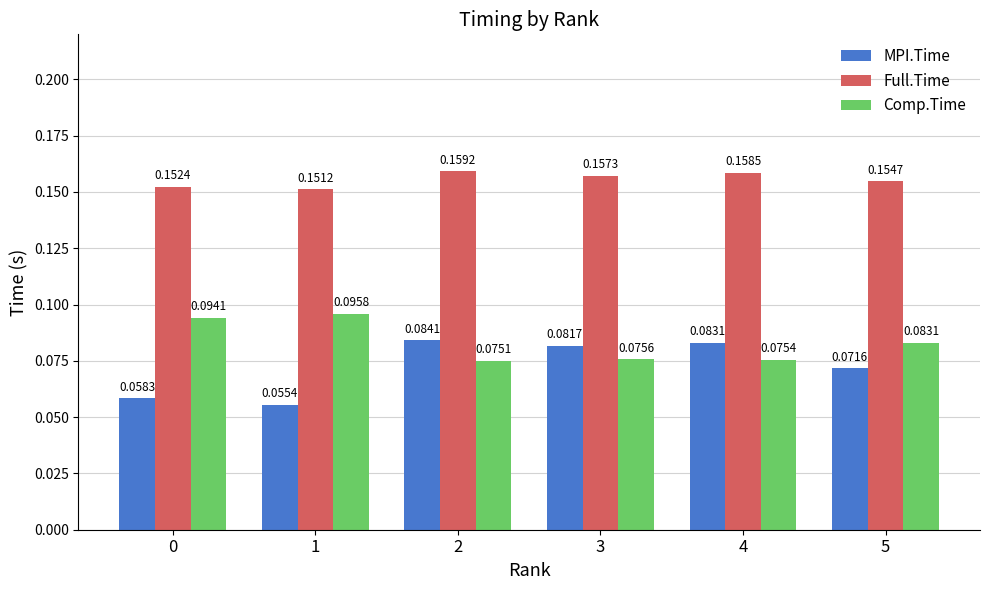

List the labels in order of Full.Time value, largest first.

2, 4, 3, 5, 0, 1